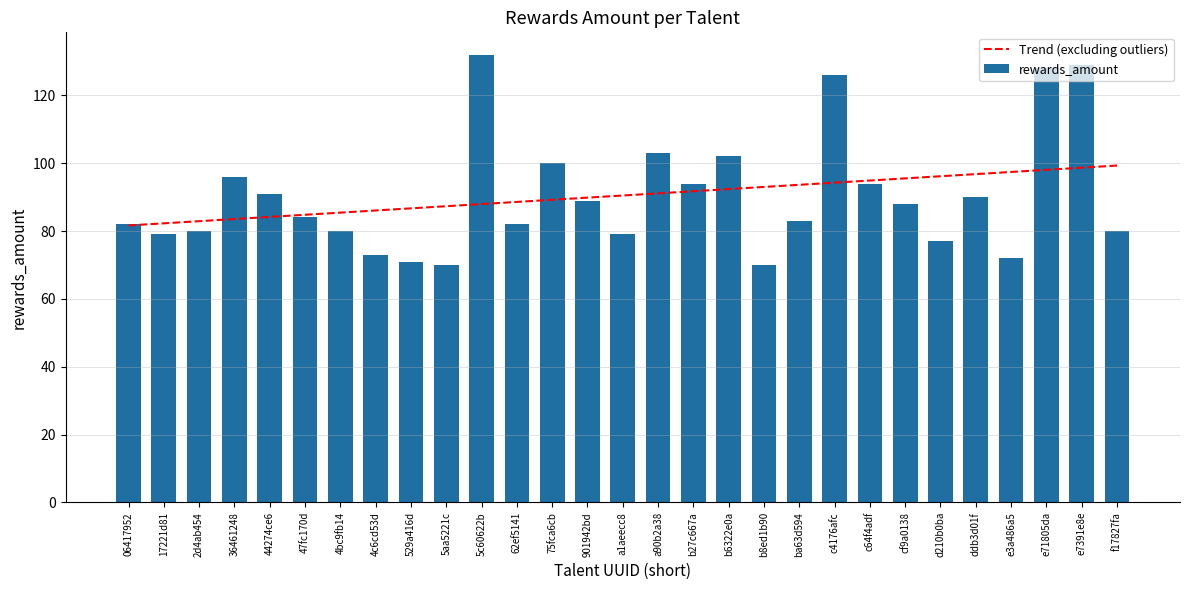

Does the chart contain stacked bars?

No